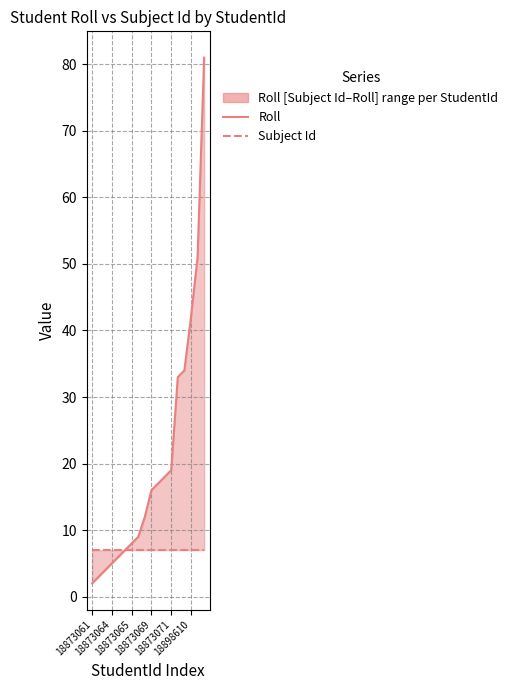

What is the greatest value displayed?

81